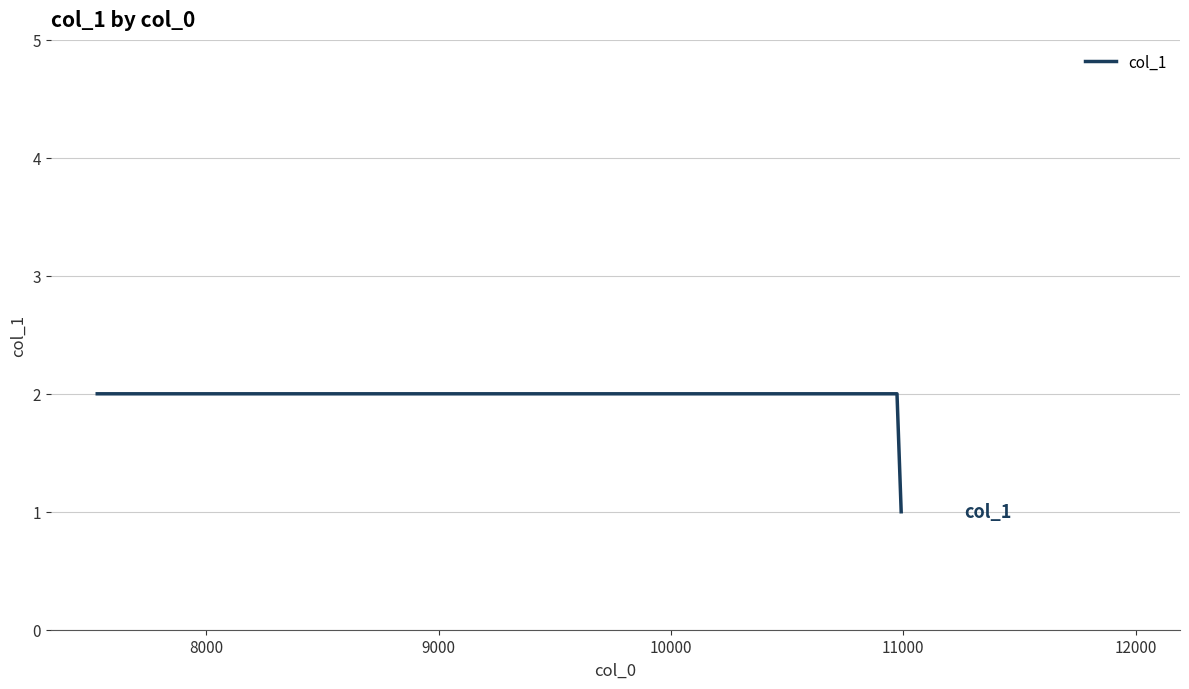

What is the sum of all values?

5